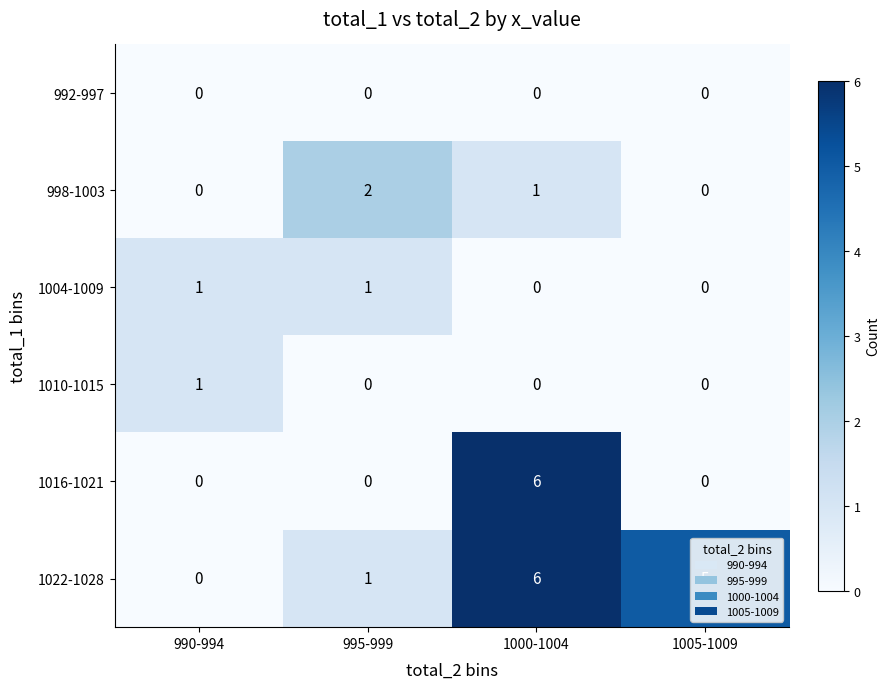

True or false: 1004-1009 has a value of 0 at 1005-1009.

True